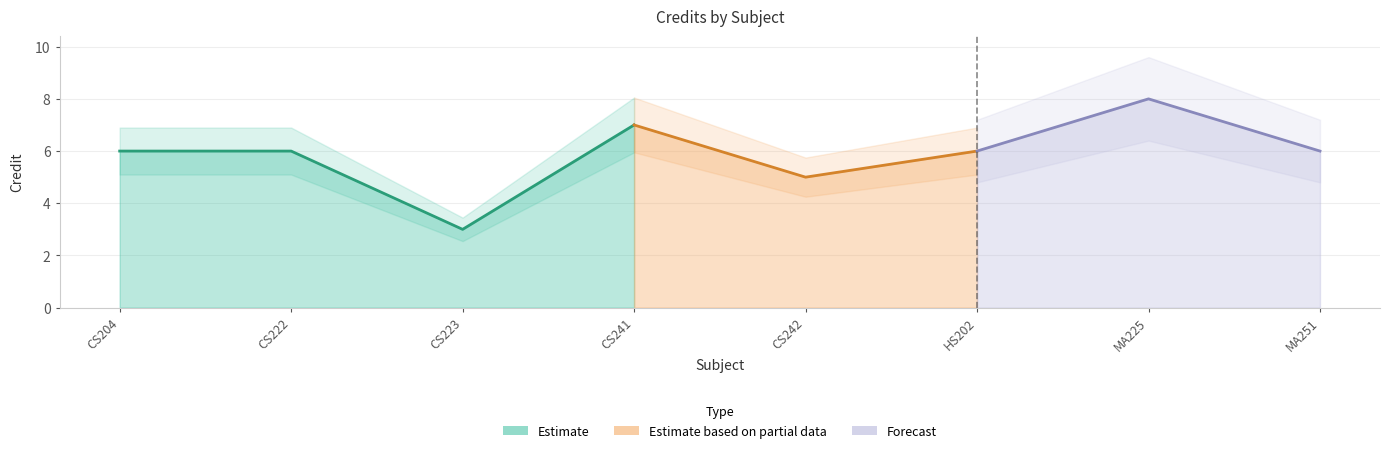

The value at CS222 is 6. True or false?

True